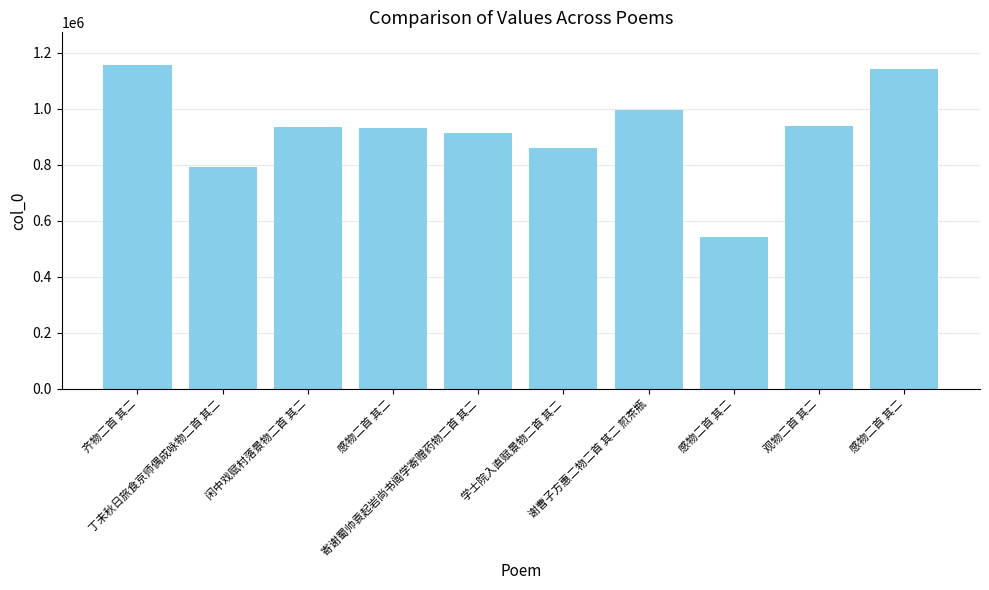

Where is the data nearest to the value 849141?

学士院入直赋景物二首 其二